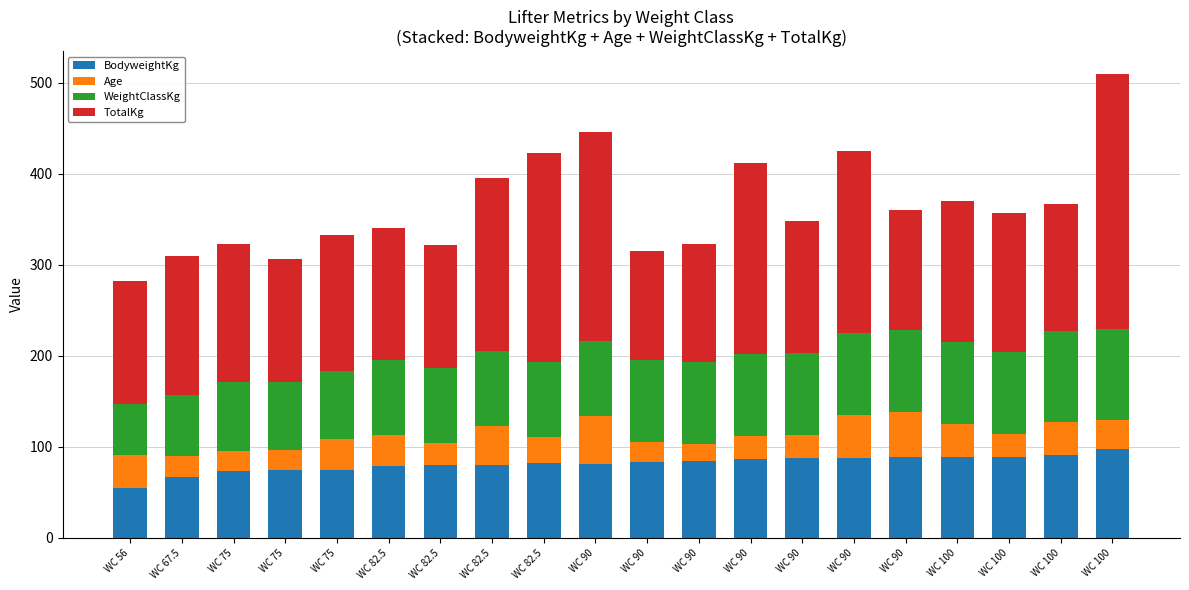

Are the bars grouped side by side (vs. stacked)?

No